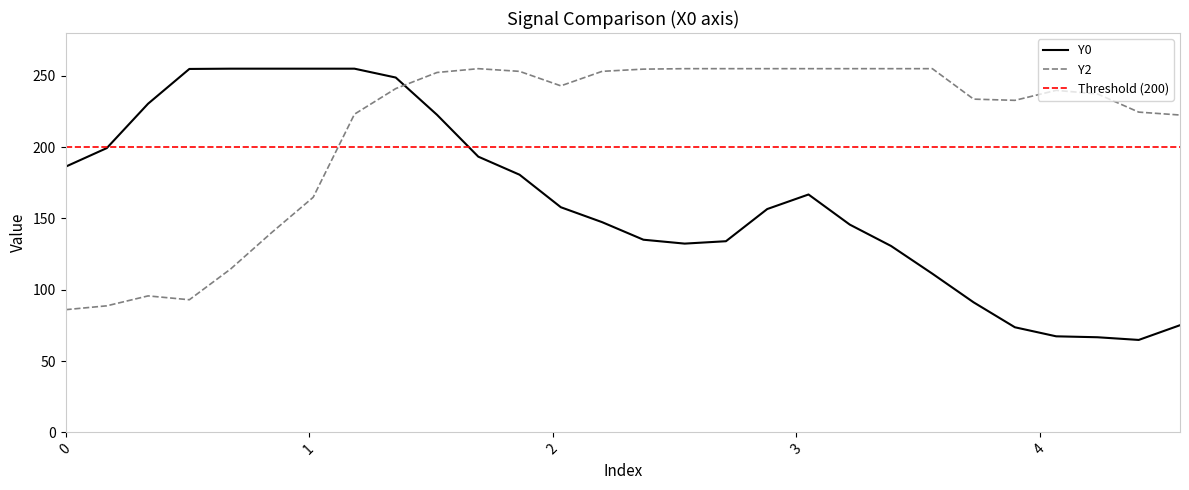

Reading left to right, what are all the values shown in this chart?

Y0: 186.2	199.3	230.4	254.8	255.0	255.0	255.0	255.0	248.8	222.6	193.3	180.6	157.8	147.4	135.1	132.3	134.0	156.6	166.8	145.7	130.7	111.3	91.2	73.7	67.3	66.7	64.8	75.1
Y2: 86.0	88.7	95.7	93.0	114.5	140.2	164.8	223.1	241.0	252.3	255.0	253.1	243.0	253.1	254.7	255.0	255.0	255.0	255.0	255.0	255.0	255.0	233.6	232.8	239.8	237.3	224.5	222.5